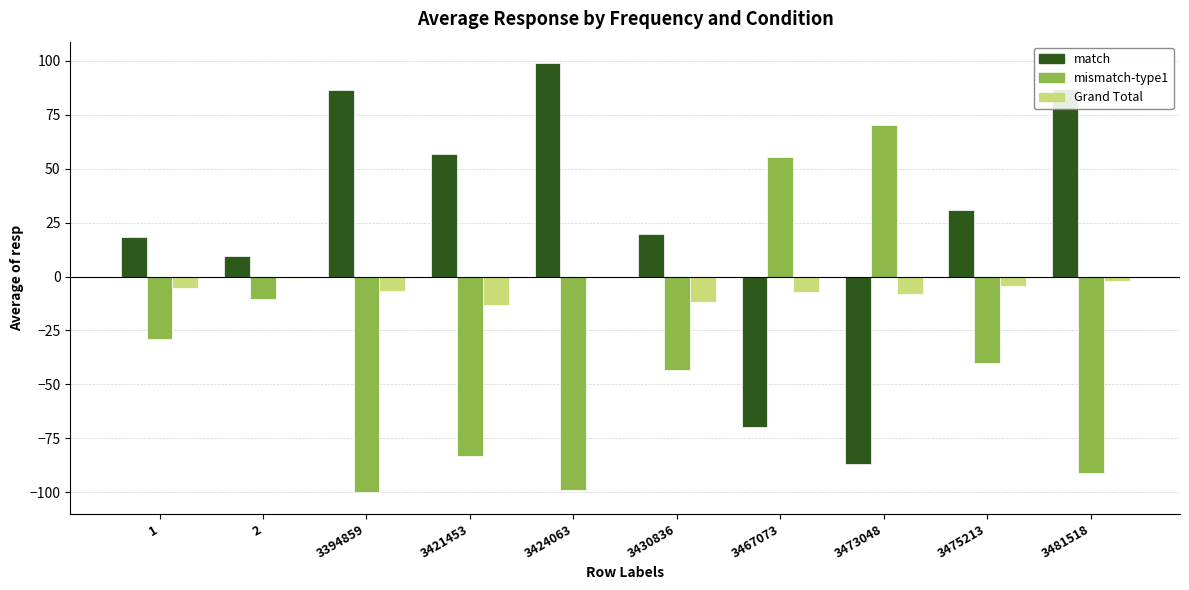

Which series has the widest spread of values?

match